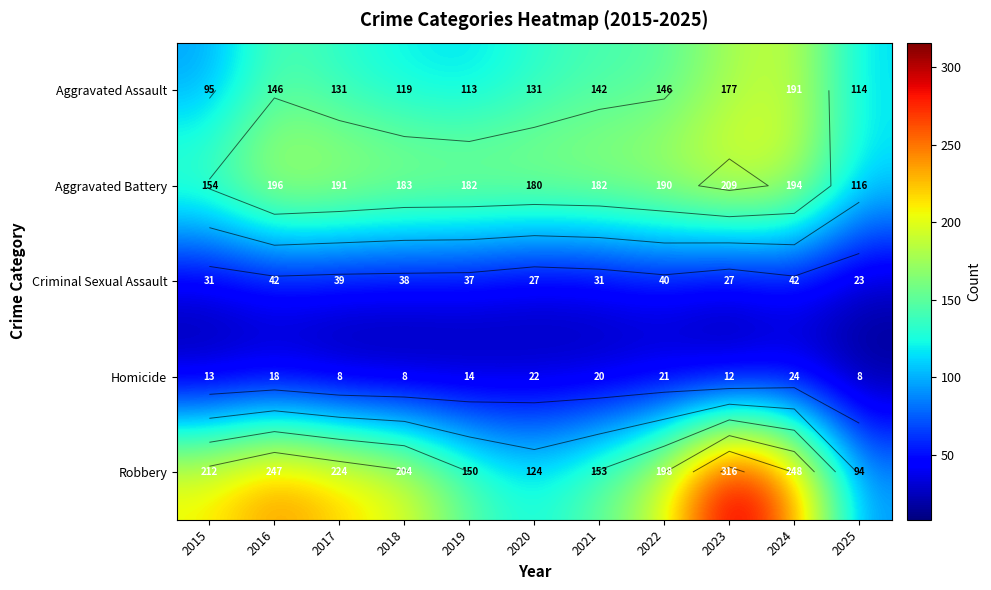

Rank the categories by Homicide value from lowest to highest.

2017, 2018, 2025, 2023, 2015, 2019, 2016, 2021, 2022, 2020, 2024